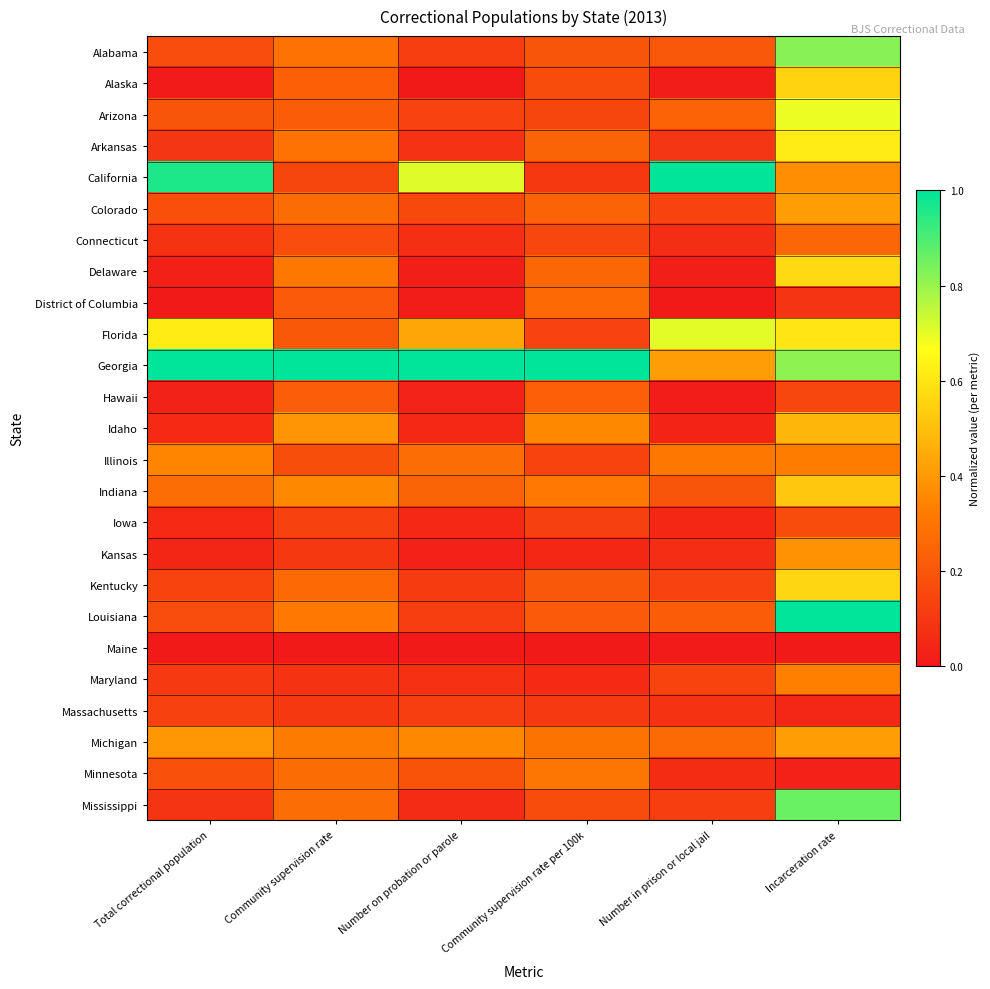

Which series has the widest spread of values?

California